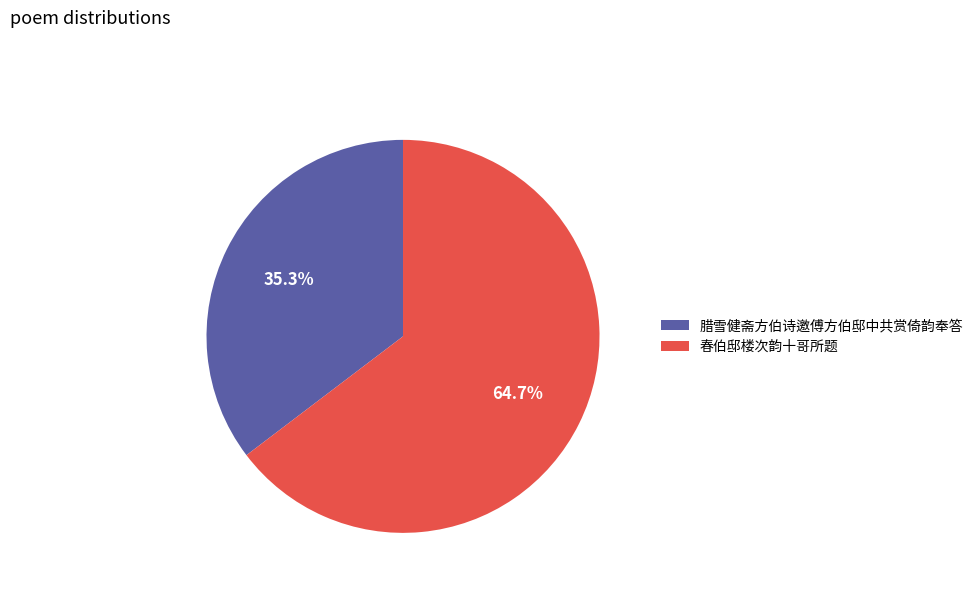

Which slice is the largest?

春伯邸楼次韵十哥所题